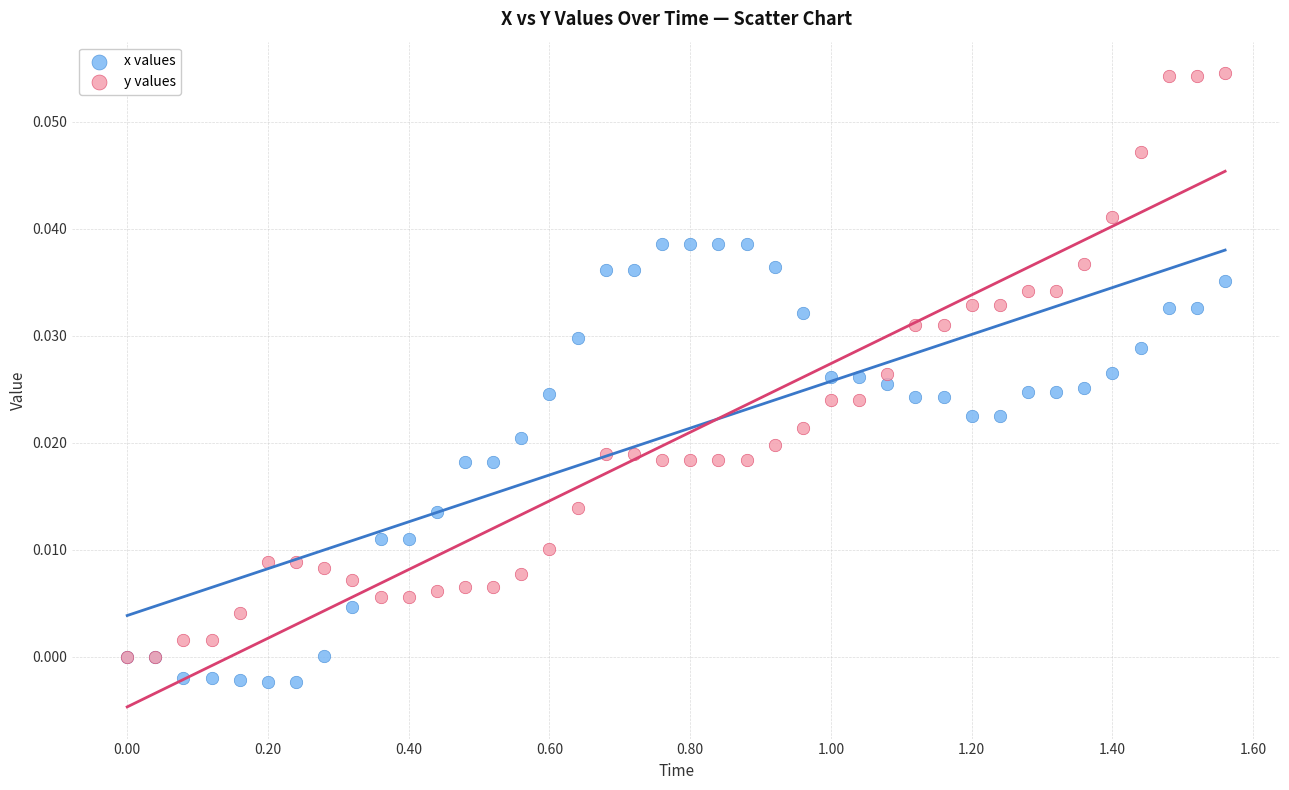

Which series has the widest spread of Y values?

y values